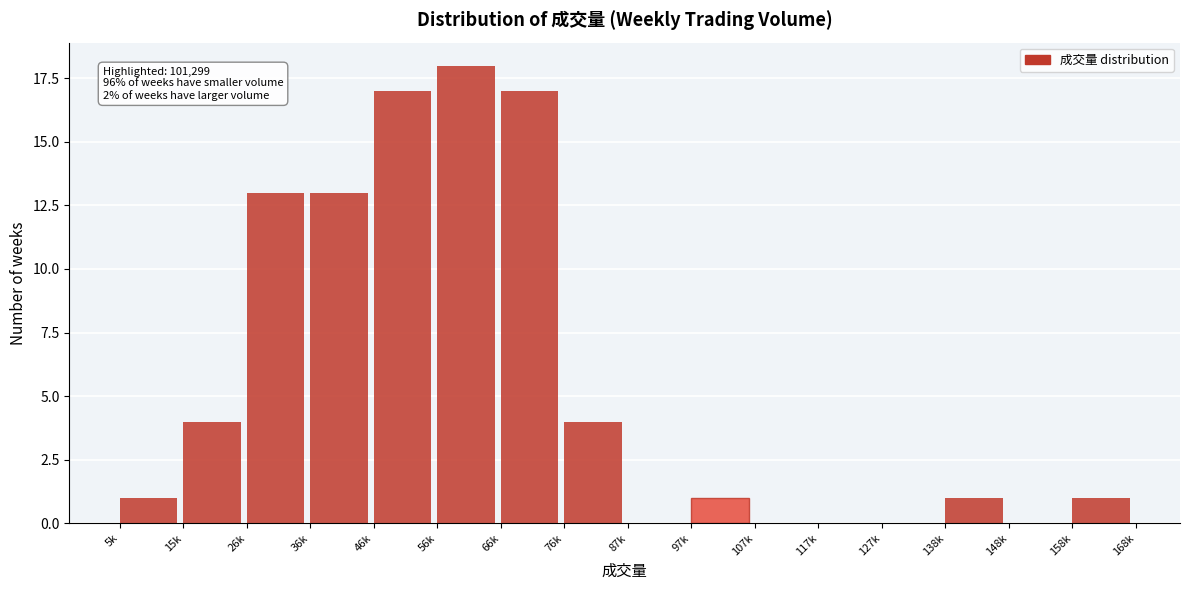

Reading right to left, what are all the values shown in this chart?

158k=1	148k=0	138k=1	127k=0	117k=0	107k=0	97k=1	87k=0	76k=4	66k=17	56k=18	46k=17	36k=13	26k=13	15k=4	5k=1